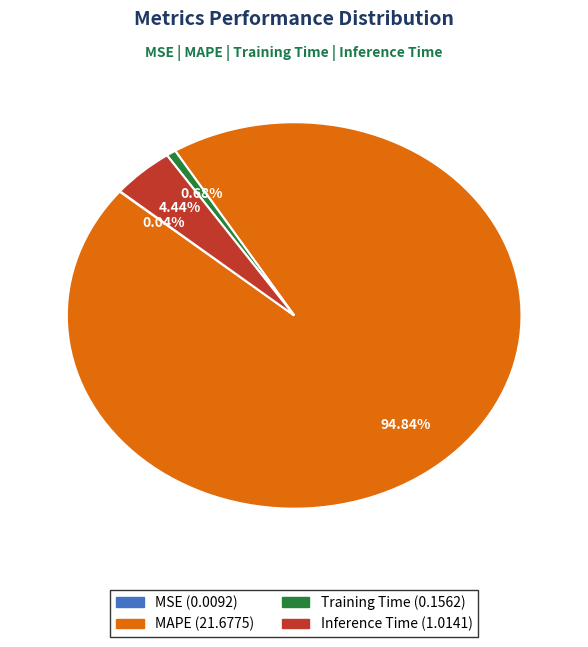

To the nearest percent, what is the average slice percentage?

25%